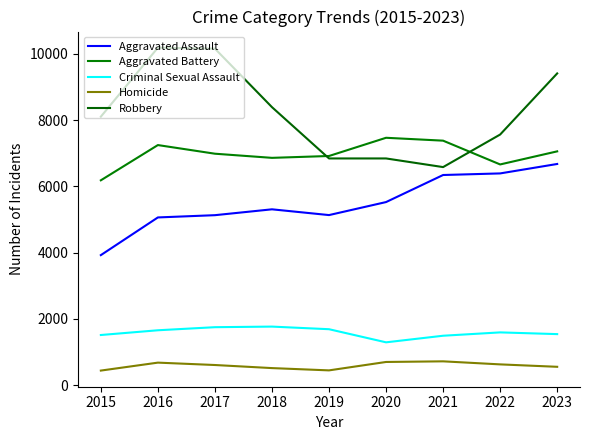

At which label does Aggravated Battery first exceed 6989?

2016